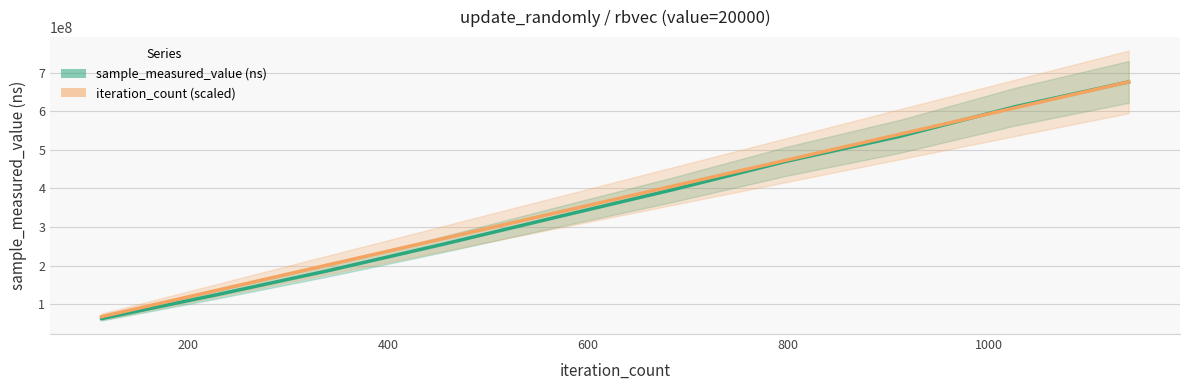

How many intersections are there between iteration_count (scaled) and sample_measured_value (ns)?

1